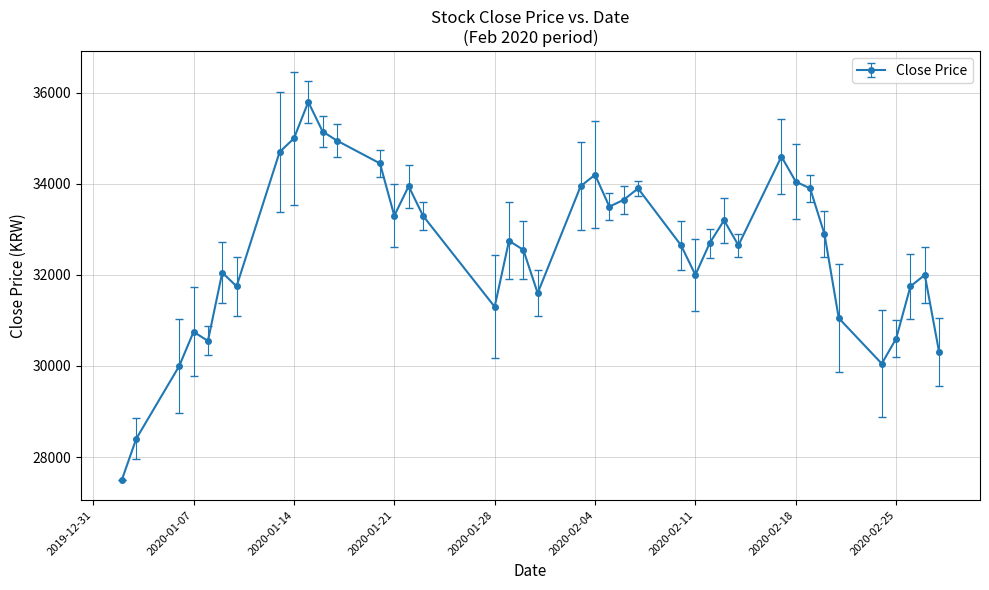

What is the sum of all values?

1303400